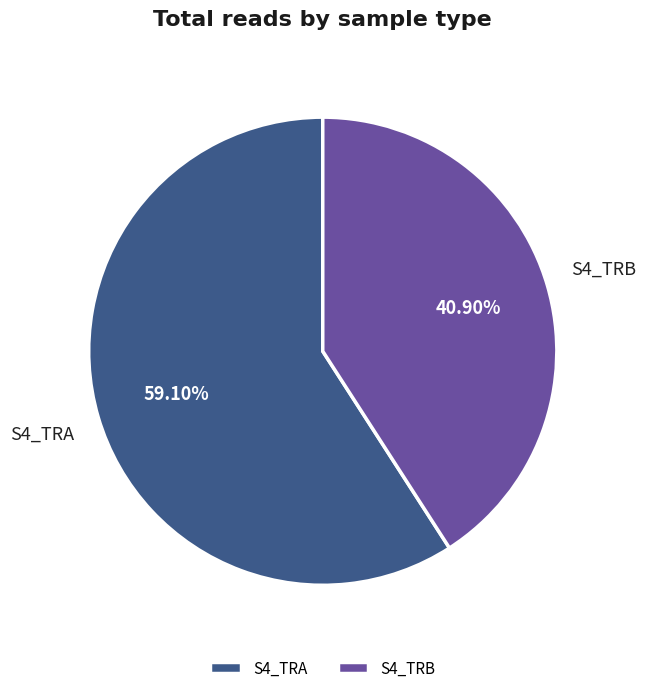

True or false: S4_TRB accounts for 49% of the total.

False